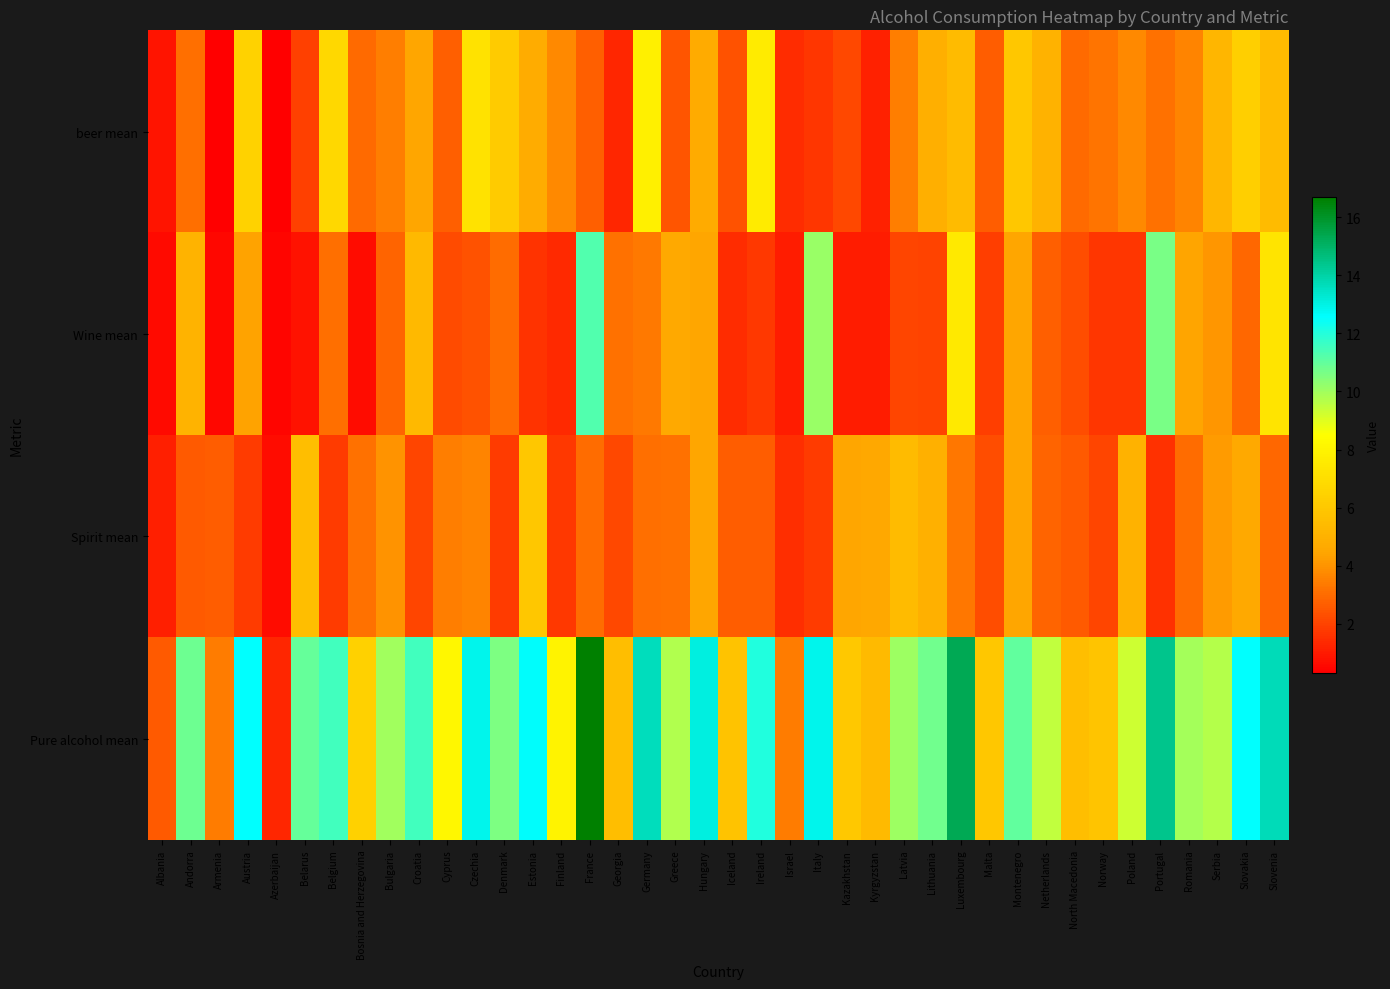

At how many categories does at least one series exceed 6?

30